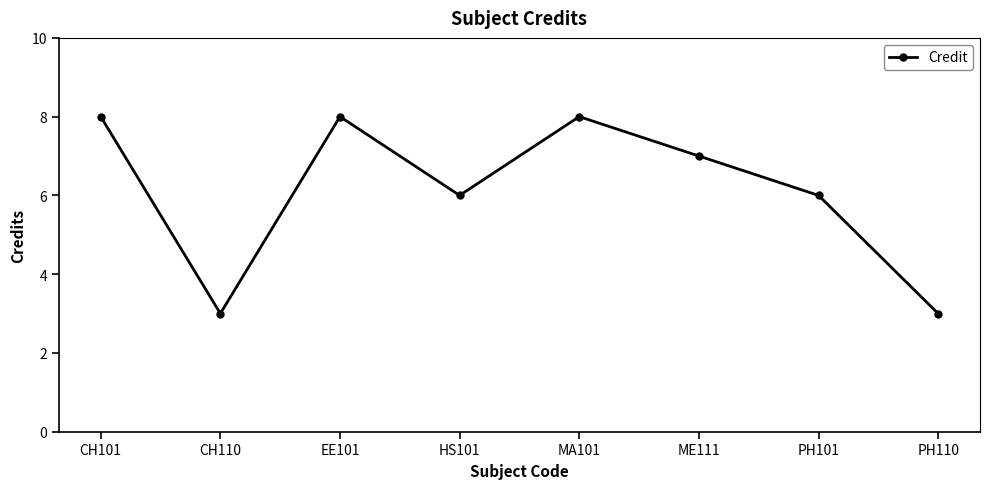

Reading right to left, extract all data points from this chart.

3	6	7	8	6	8	3	8